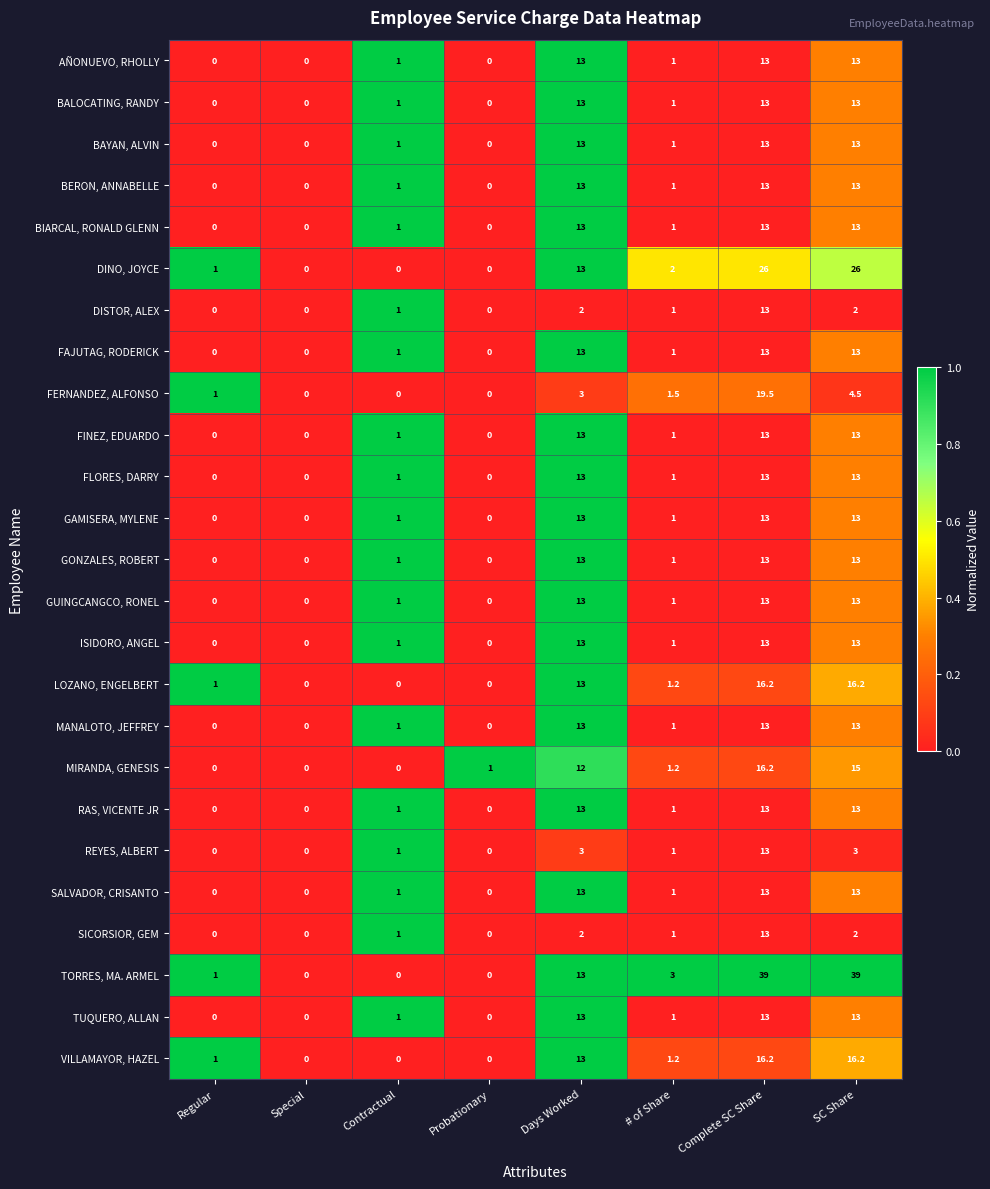

What is the maximum value shown in the chart?

39.0